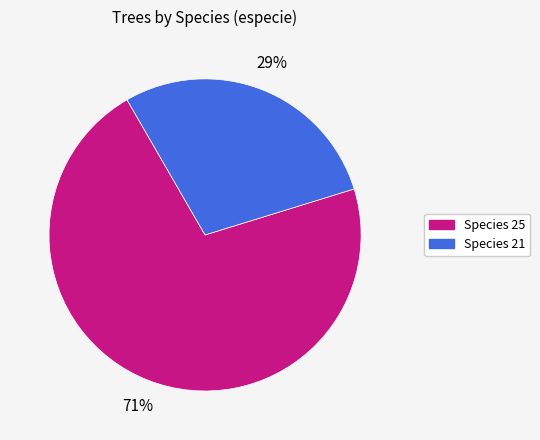

To the nearest percent, what is the average slice percentage?

50%